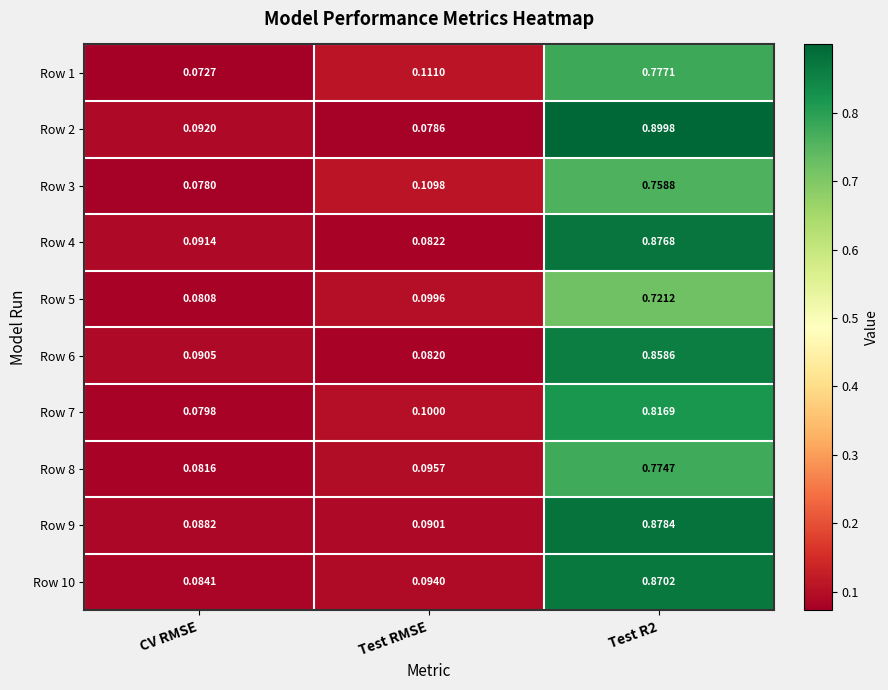

At which category does the chart reach its minimum across all series?

CV RMSE